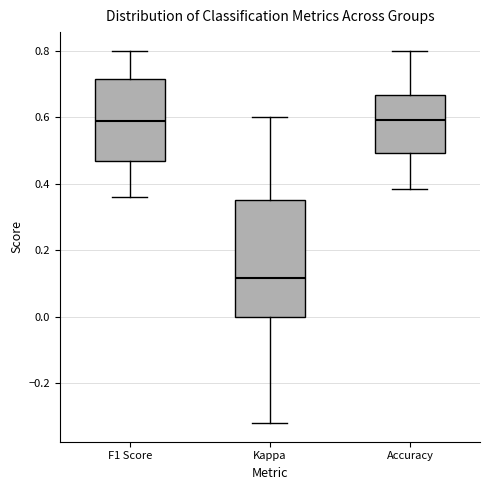

Where does the median line of the box for Accuracy sit on the y-axis? The values are not printed on the chart, so give them approximately, as read against the axis.

0.60